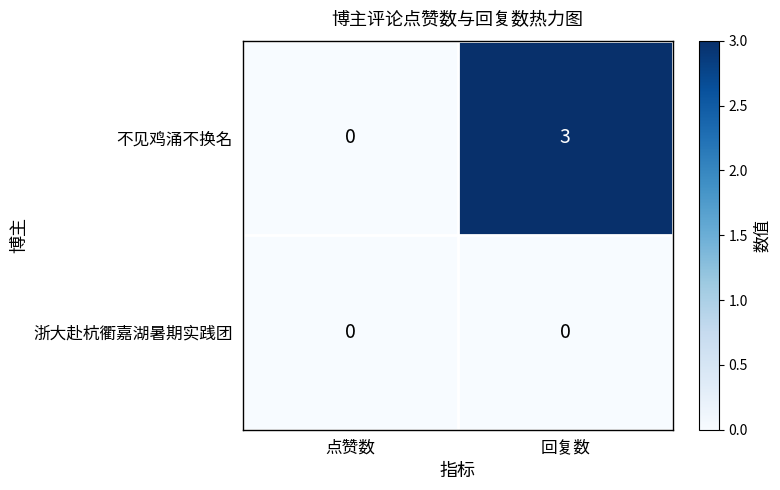

What is the difference between the highest and lowest values at 回复数?

3